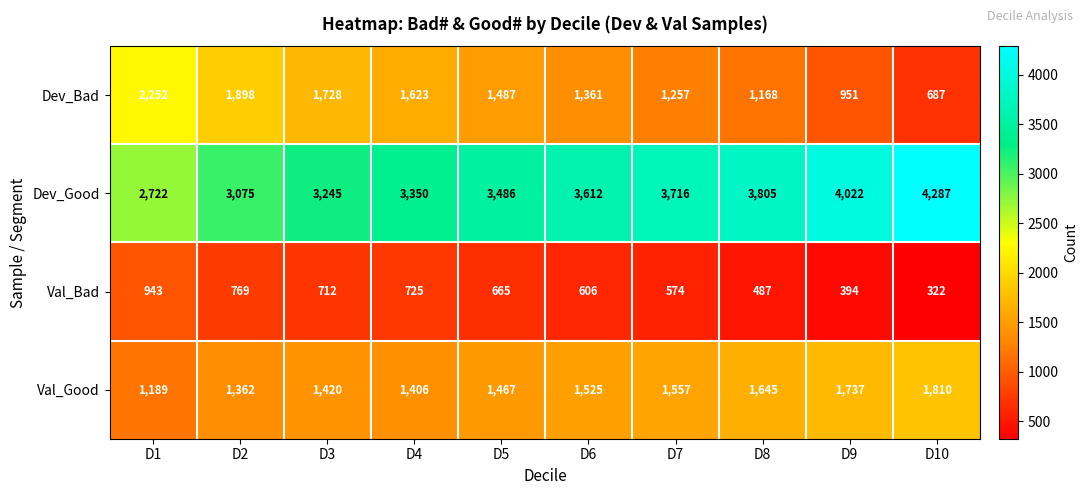

What is the difference between the maximum and minimum values in the Dev_Good series?

1565